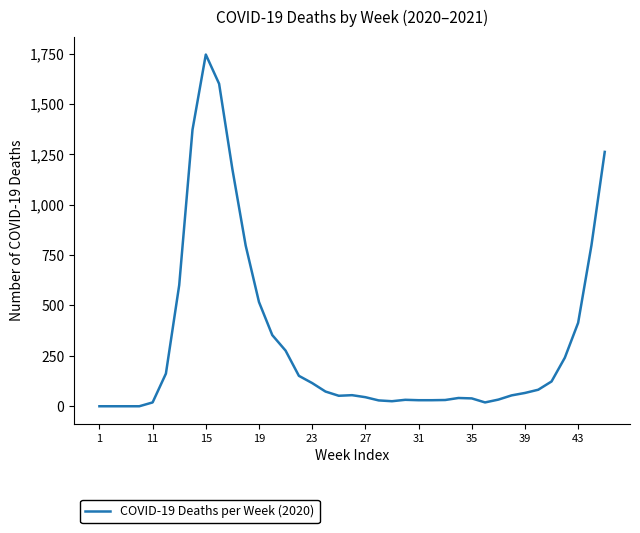

What is the greatest value displayed?

1745